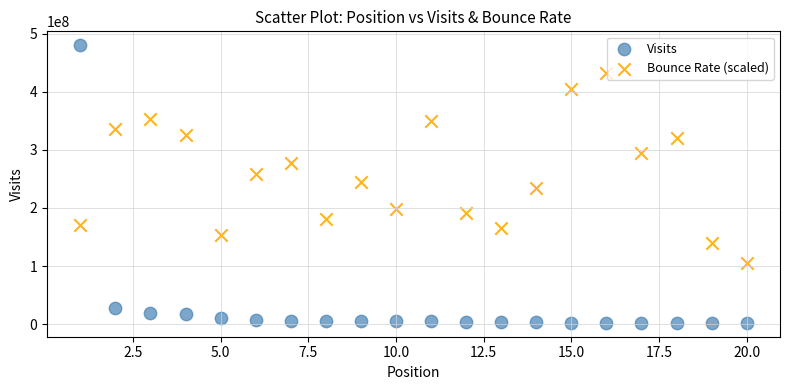

Which series reaches the maximum Y coordinate?

Visits